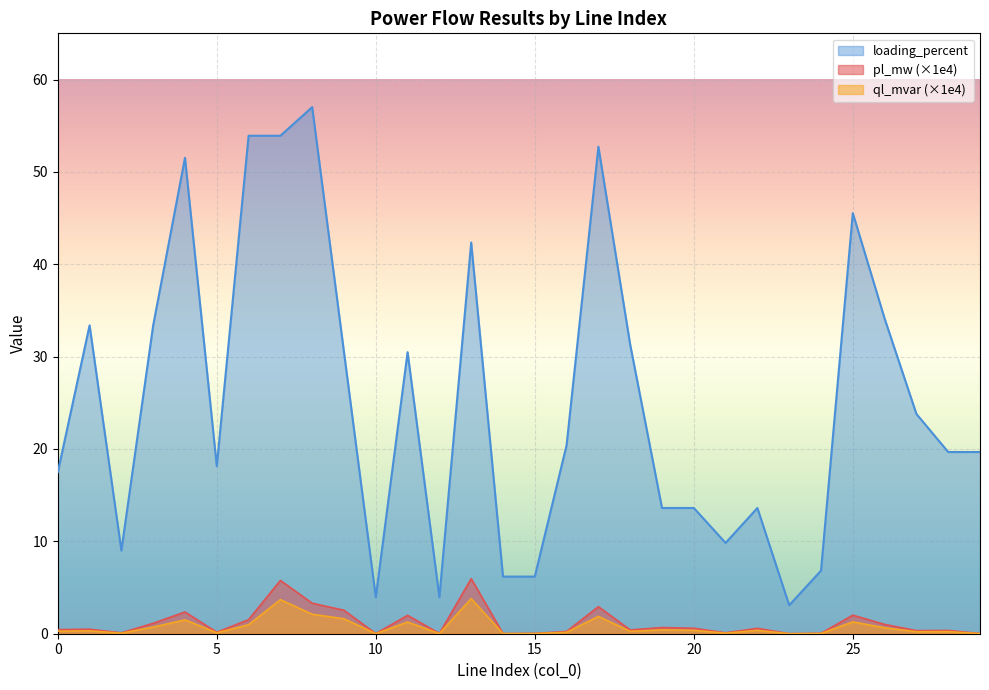

Which series changed the most between 0 and 6?

loading_percent